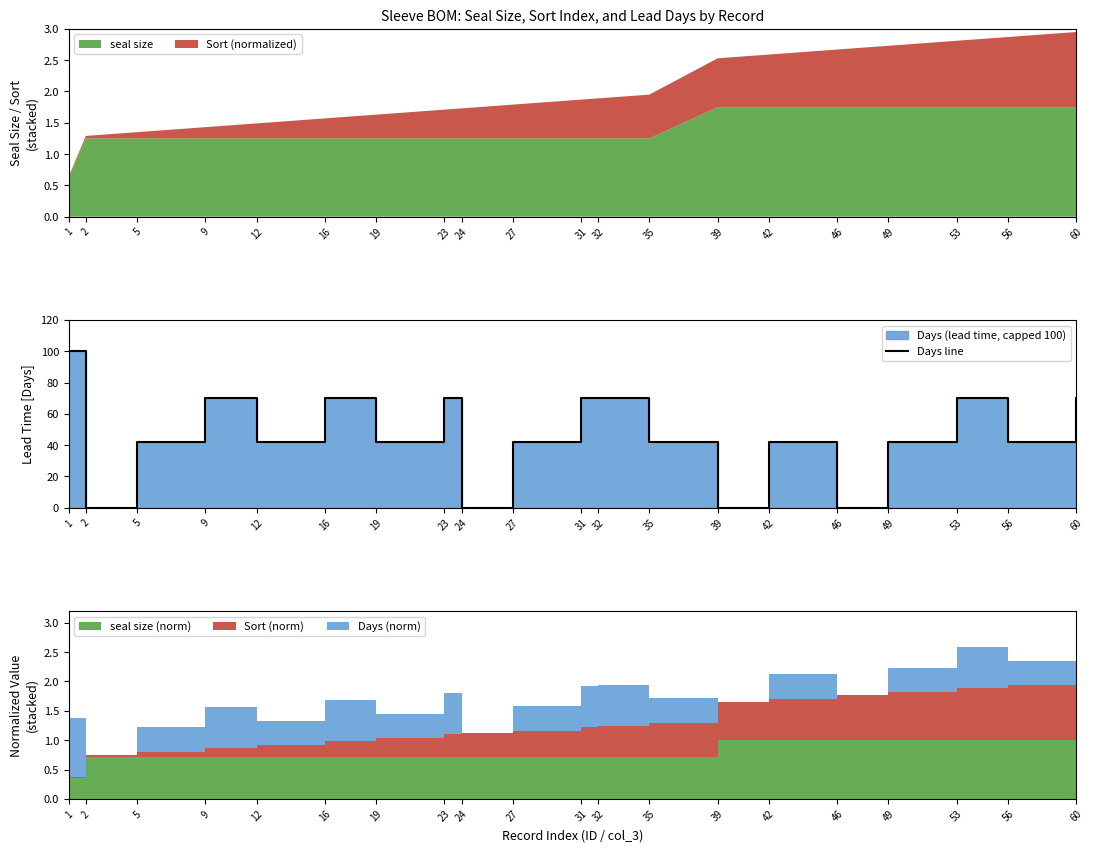

Rank the categories by value from lowest to highest.

2, 24, 39, 46, 5, 12, 19, 27, 35, 42, 49, 56, 9, 16, 23, 31, 32, 53, 60, 1